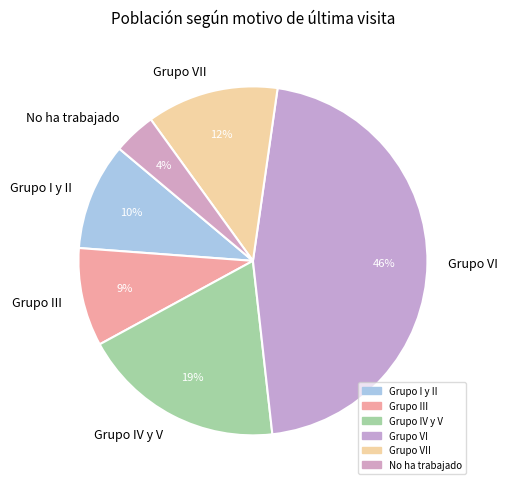

Is there any slice that represents more than half of the pie?

No